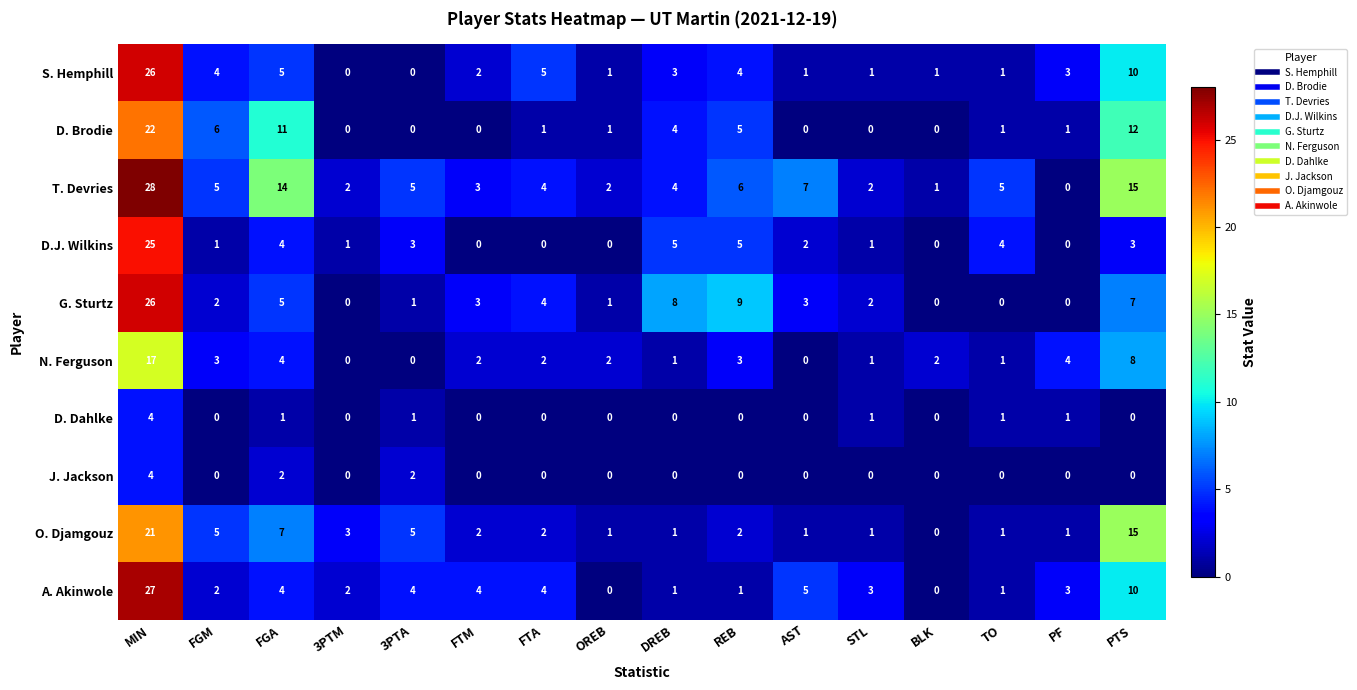

At how many categories does at least one series exceed 27?

1